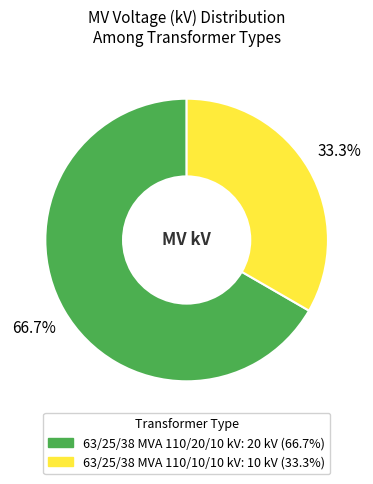

Does 63/25/38 MVA 110/20/10 kV account for over 50% of the chart?

Yes